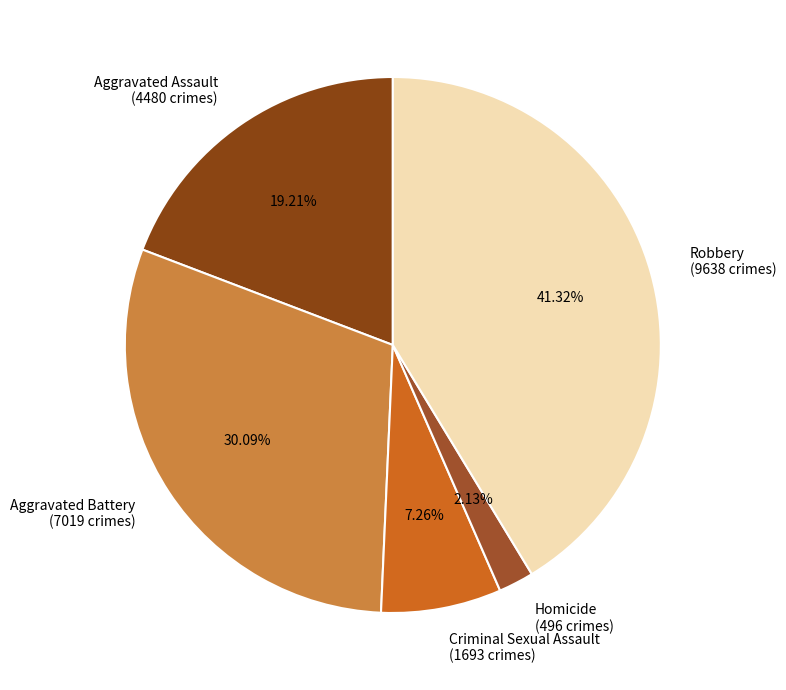

To the nearest percent, what is the difference between the Homicide and Criminal Sexual Assault slice percentages?

5%